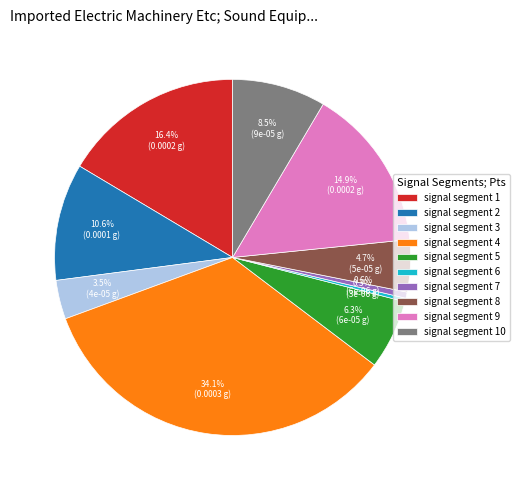

Which slice is the largest?

signal segment 4